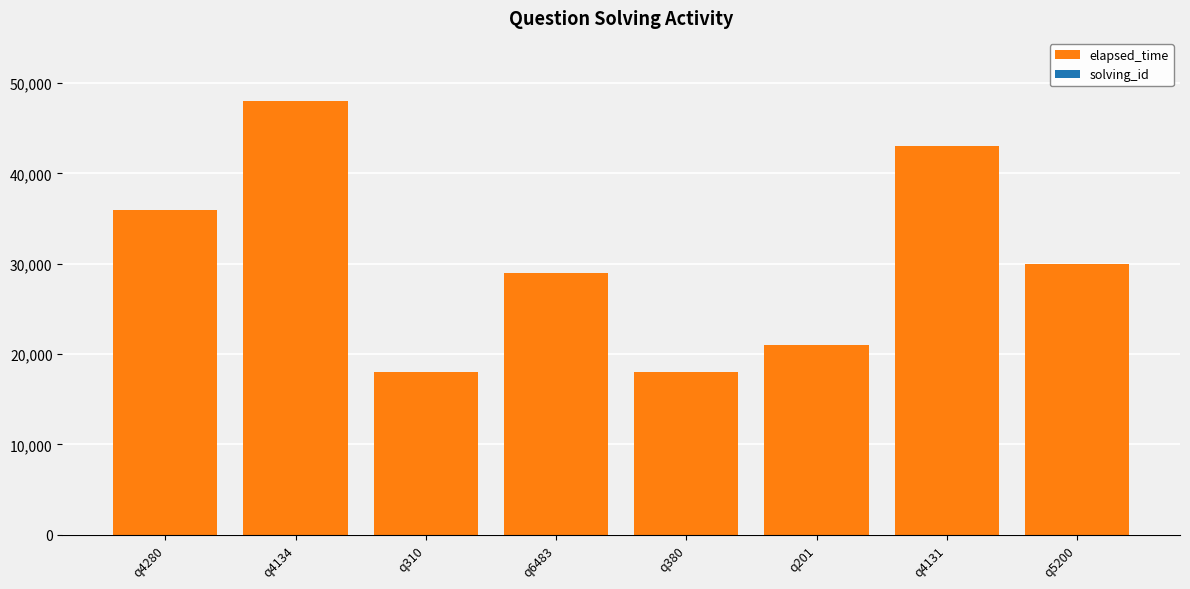

At which label does elapsed_time reach its minimum?

q310